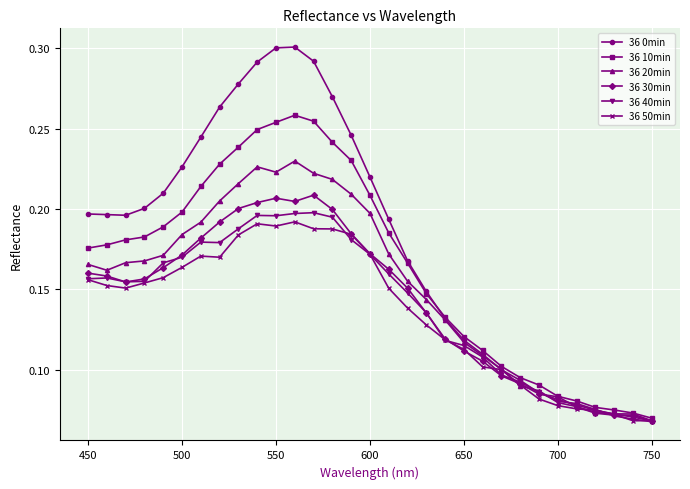

Which series has the largest total across all categories?

36 0min